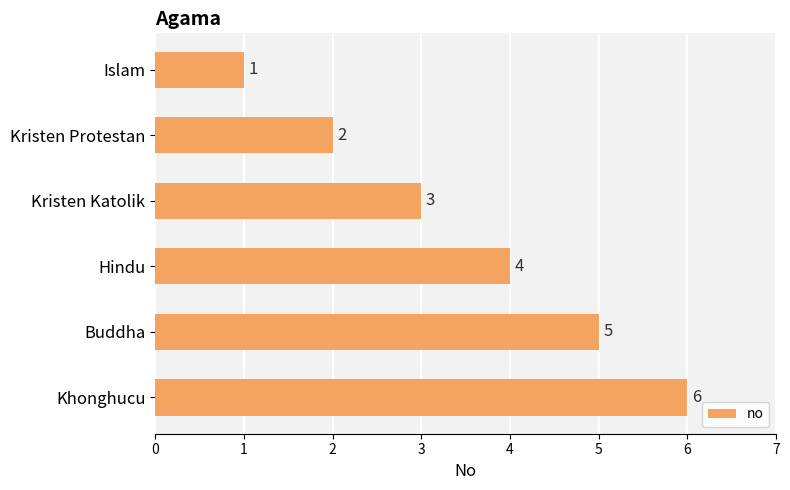

What is the sum of all values?

21